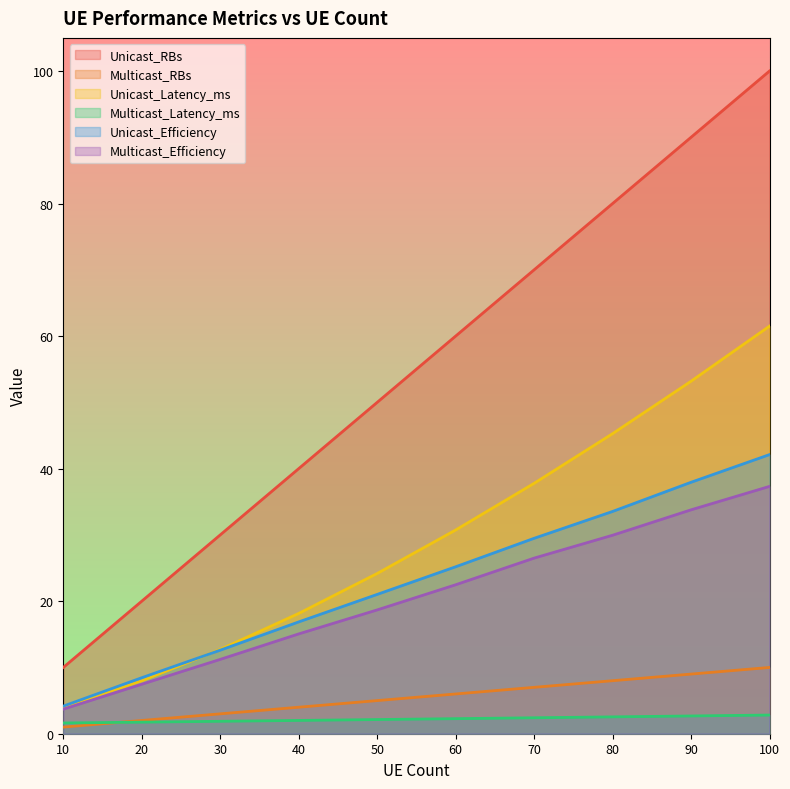

At which category is the sum across all series the highest?

100